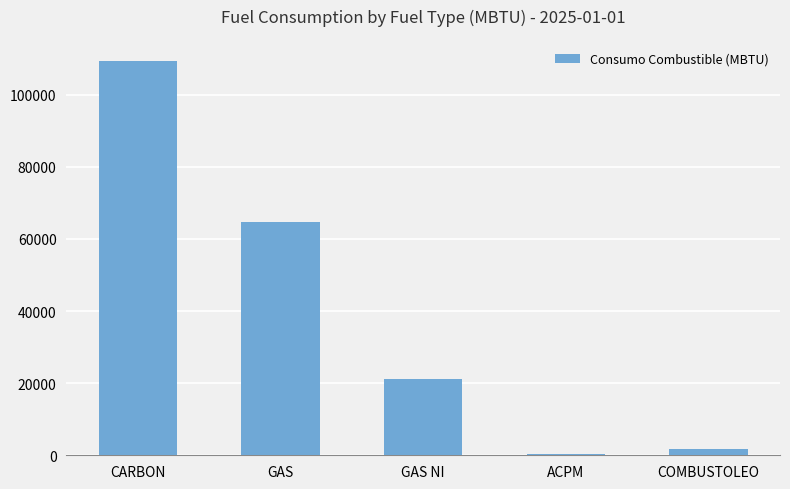

At which category does the chart reach its peak across all series?

CARBON